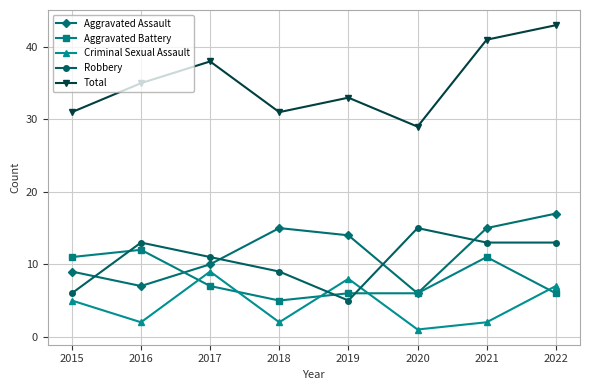

How many series are shown in this chart?

5